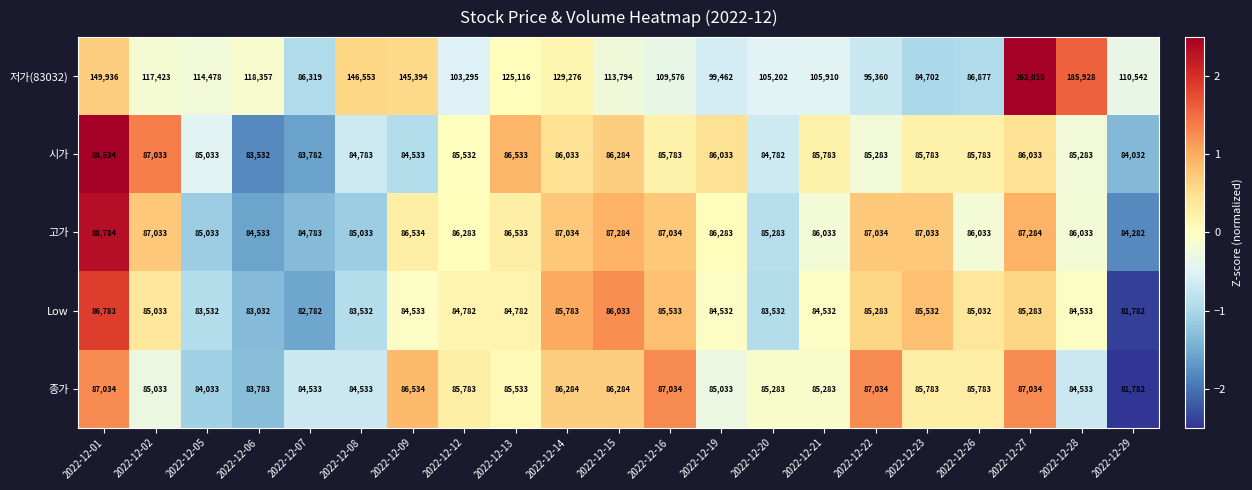

Between 2022-12-06 and 2022-12-07, which series saw the biggest shift?

저가(83032)